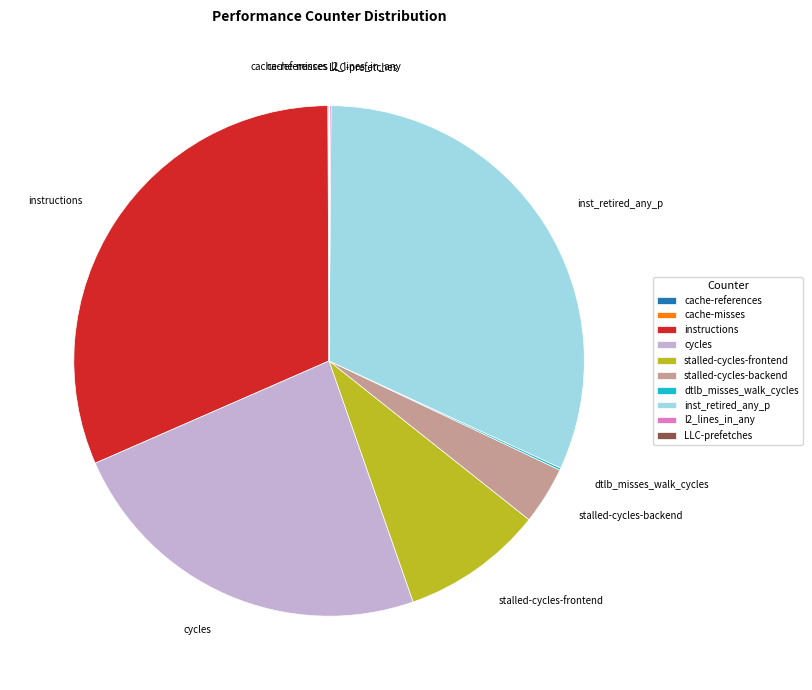

Is inst_retired_any_p the majority of the pie?

No